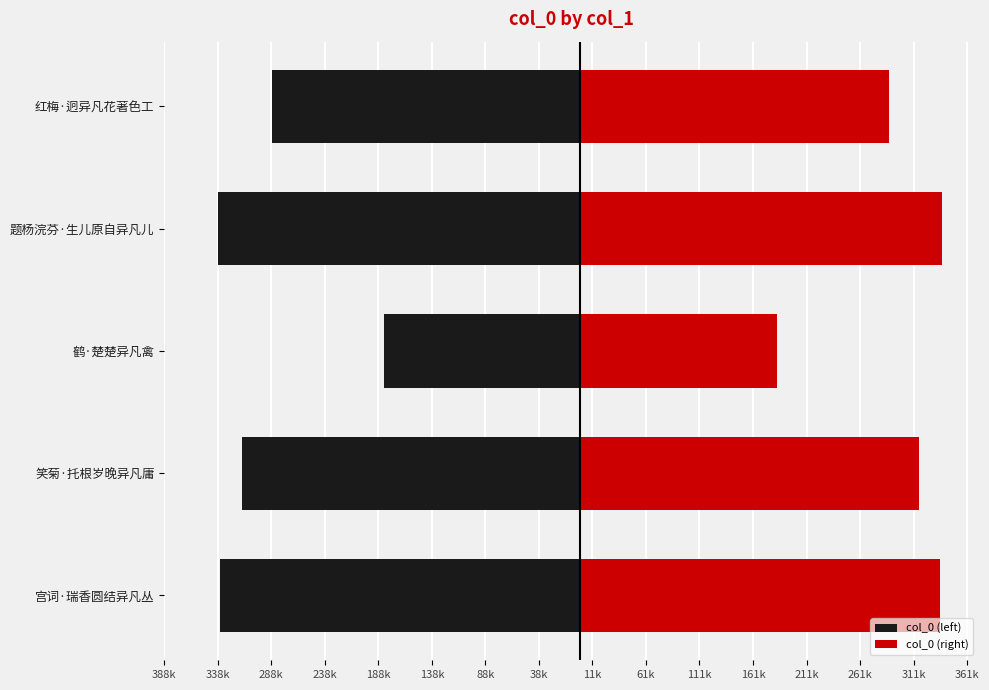

What is the smallest value displayed?

-338496